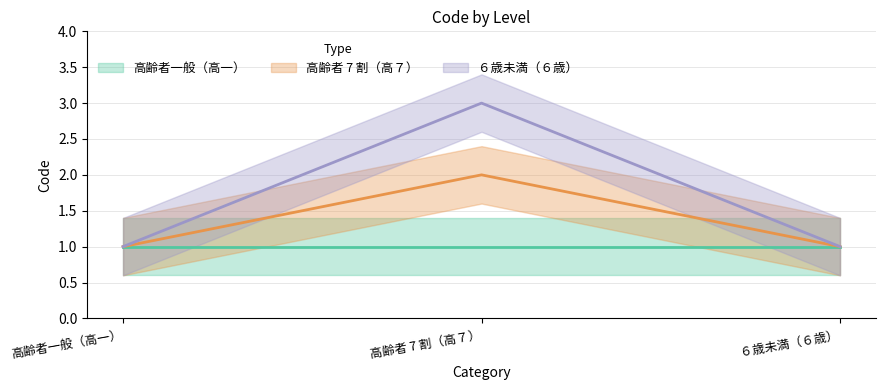

What is the lowest value of the 高齢者 7 割（高７） series?

1